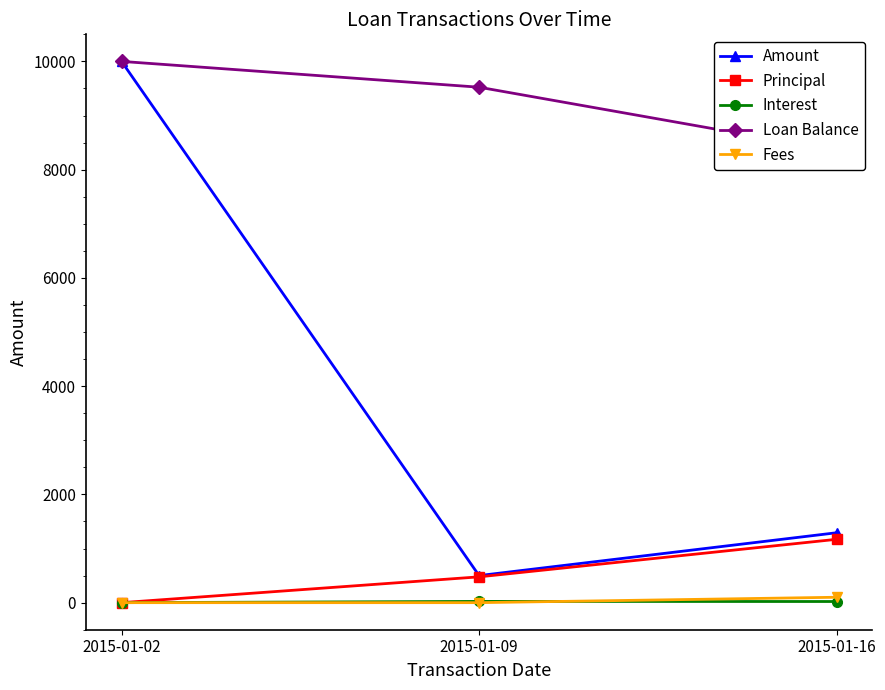

What is the difference between the highest and lowest values at 2015-01-16?

8331.3